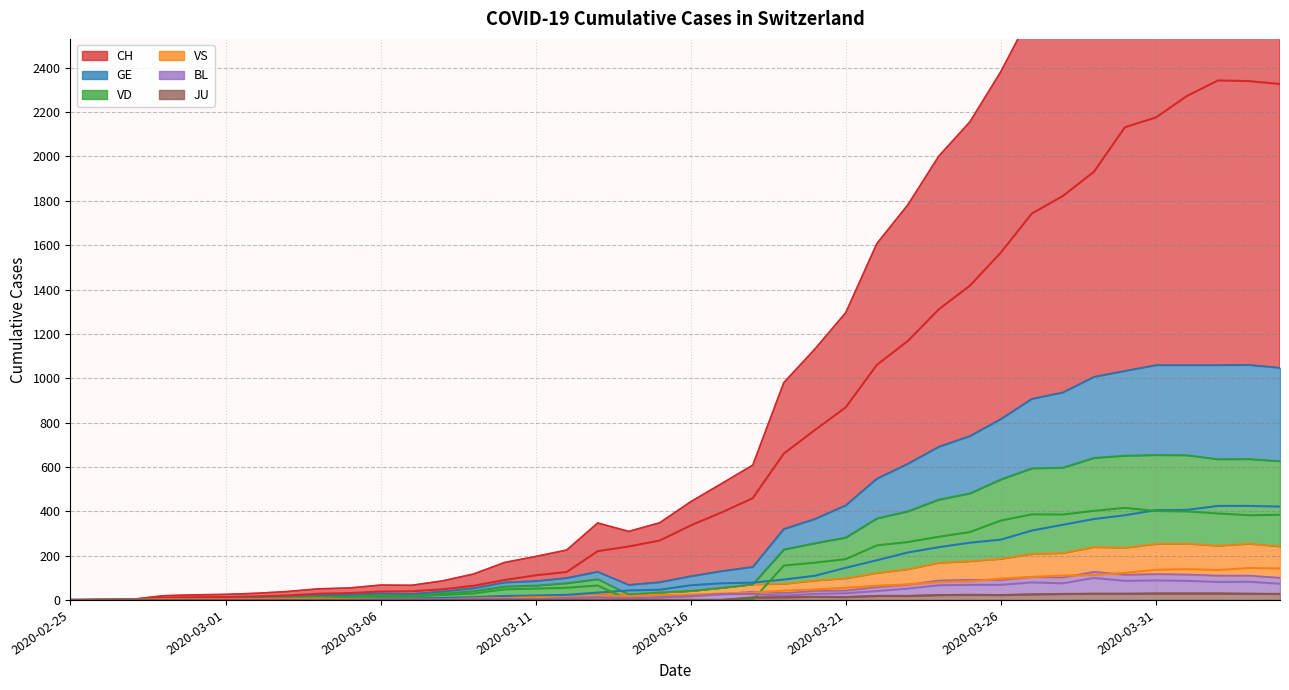

True or false: VD has more than 2 points higher than both neighbors.

True